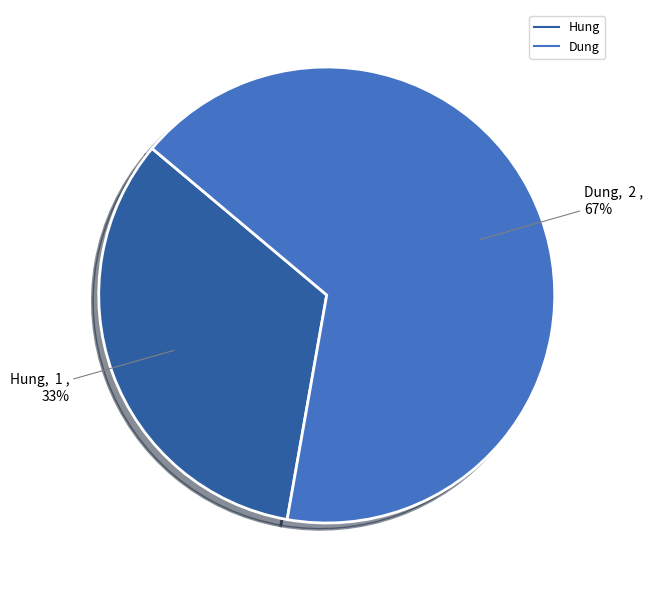

Is the sum of Dung and Hung greater than half?

Yes